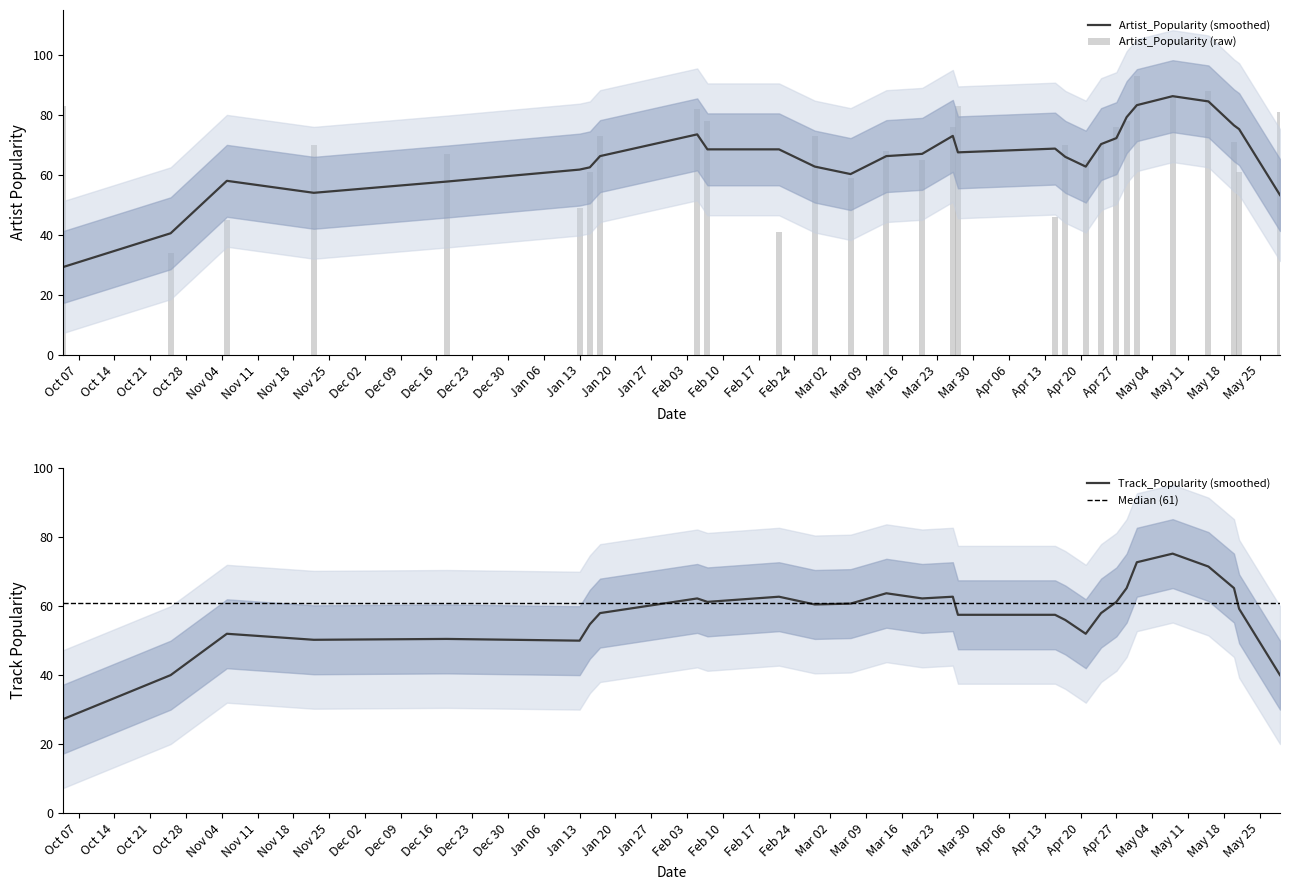

What is the maximum value shown in the chart?

93